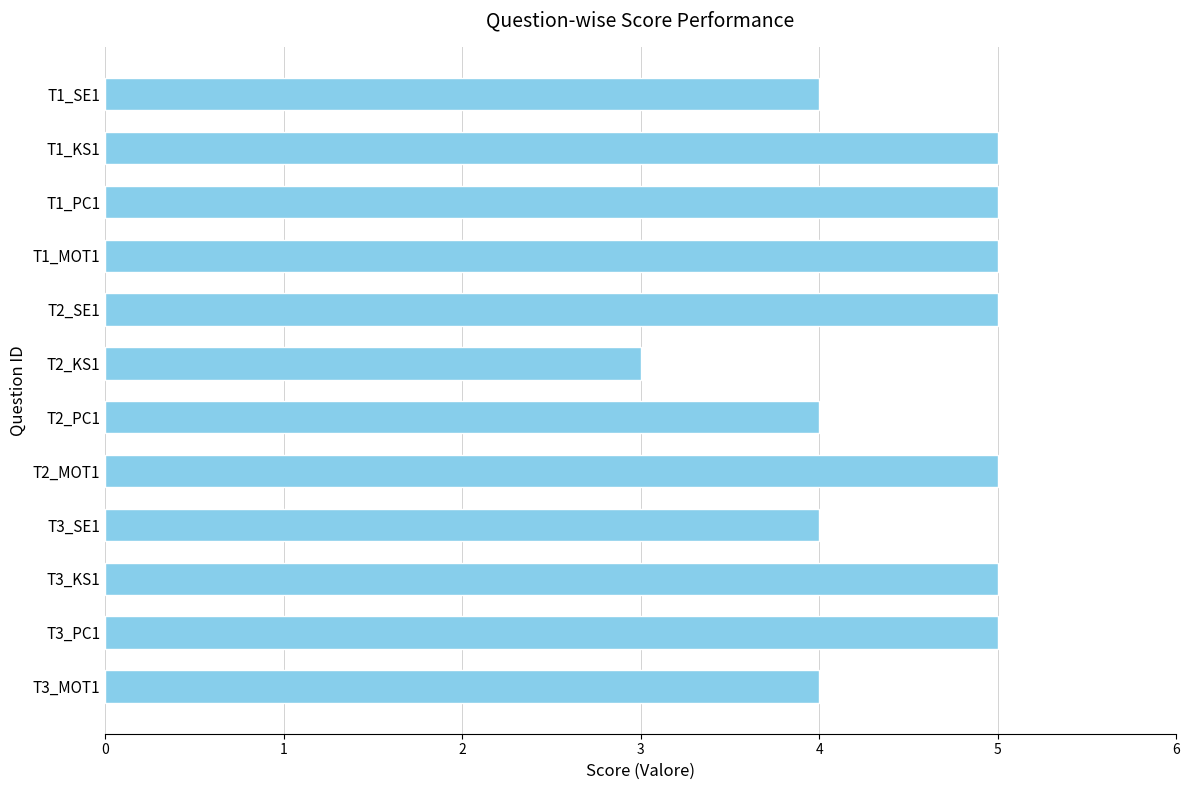

Between T3_MOT1 and T1_KS1, which is larger?

T1_KS1